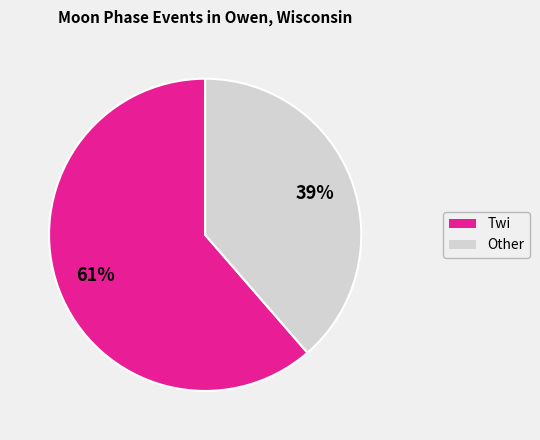

To the nearest percent, what is the average slice percentage?

50%